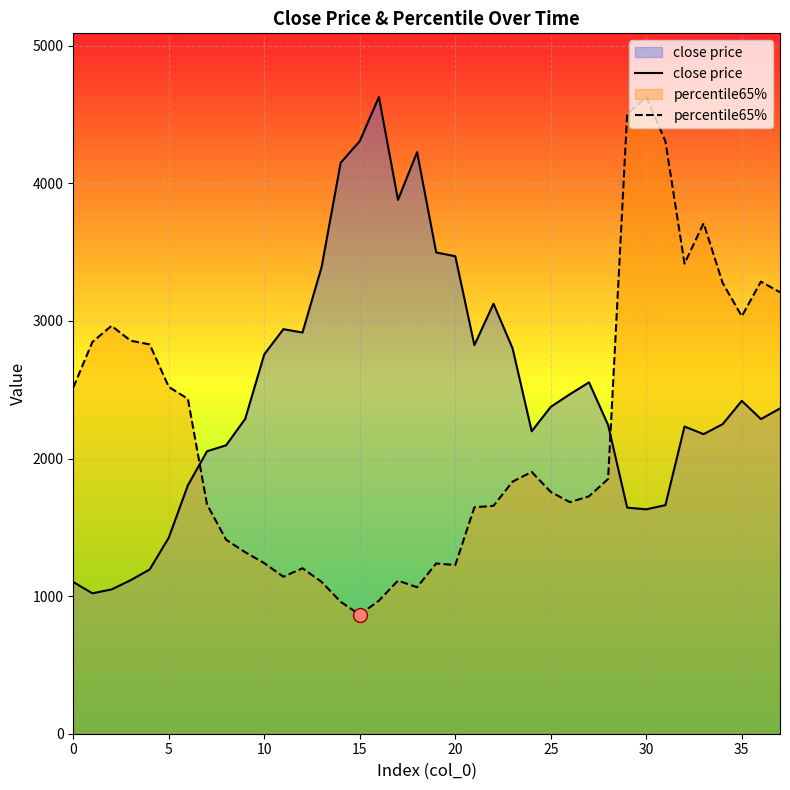

What is the value of the close price point at the 38th from the left?

2364.0